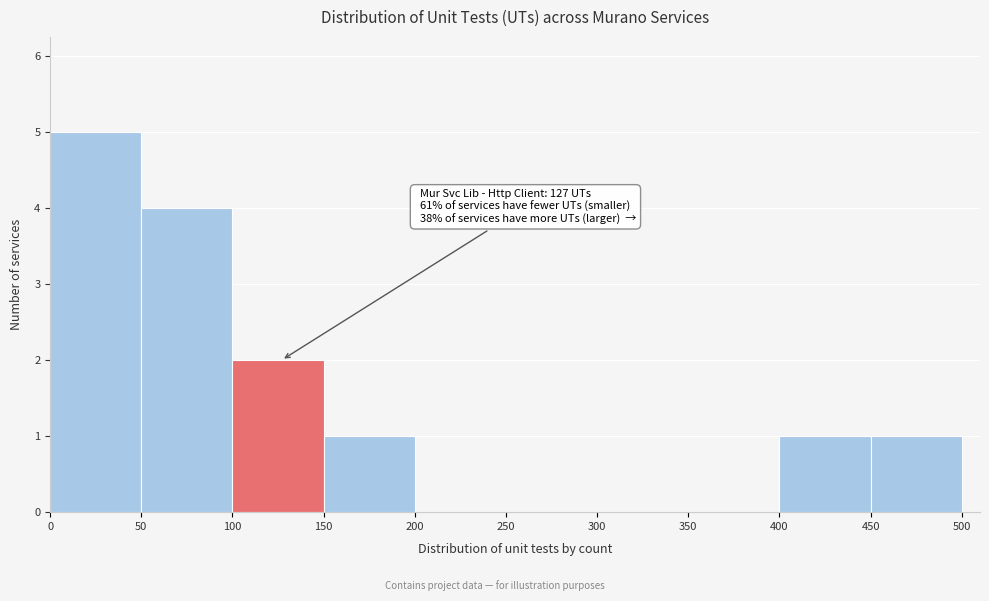

Over which range of the x-axis is the bar tallest?

0 to 50